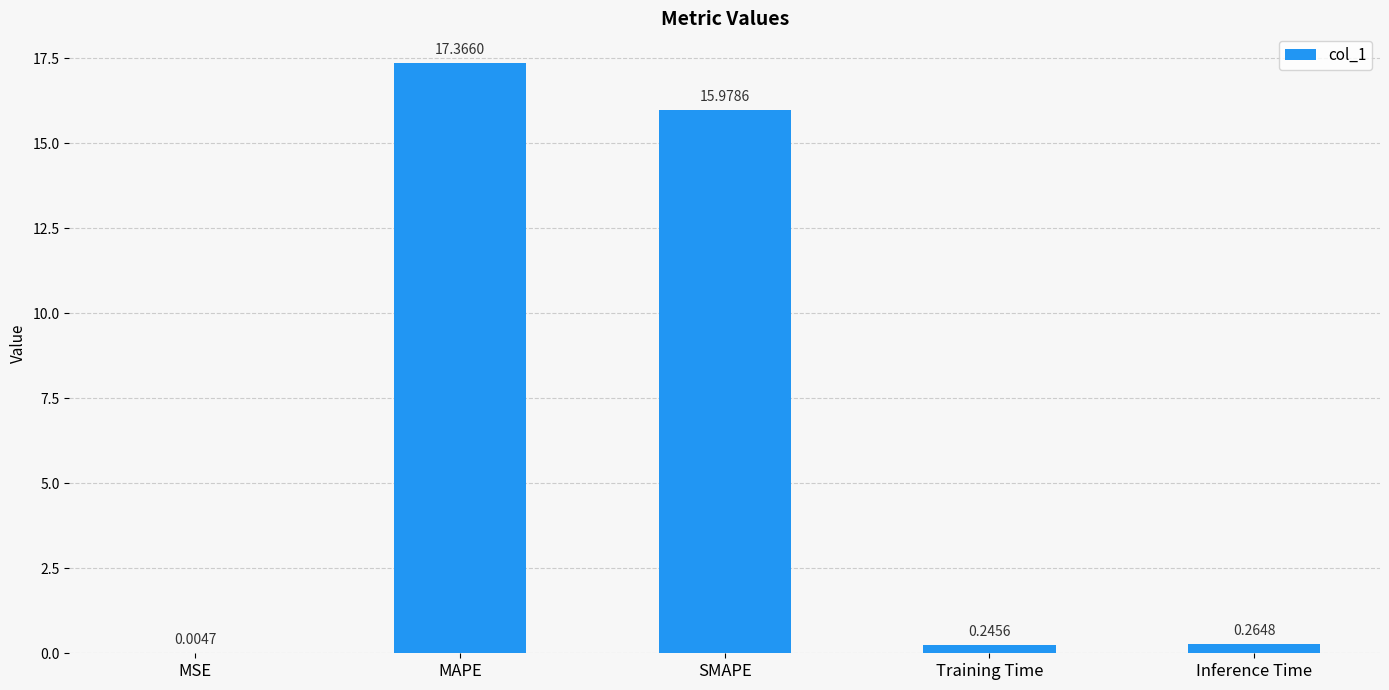

What is the average value?

6.8